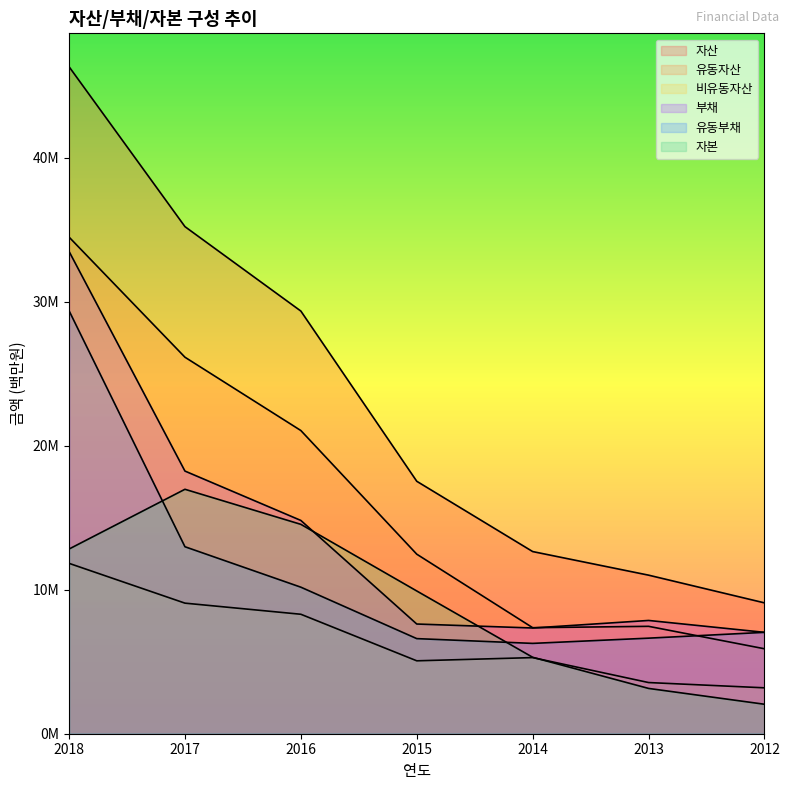

What is the total value across all series at 2017?

118666672